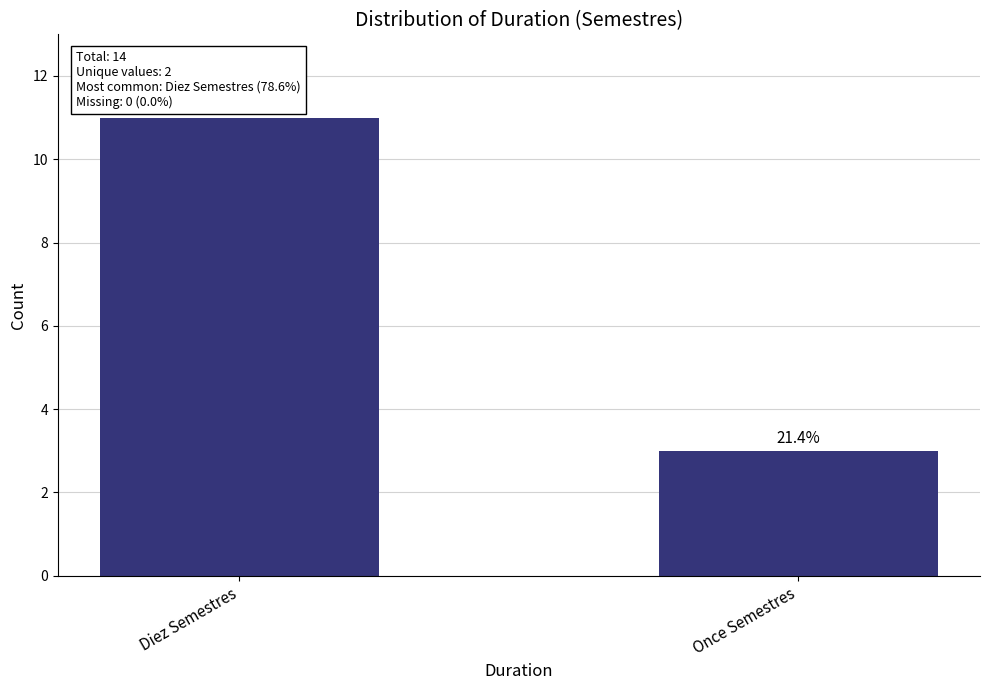

Rank the categories by value from highest to lowest.

Diez Semestres, Once Semestres